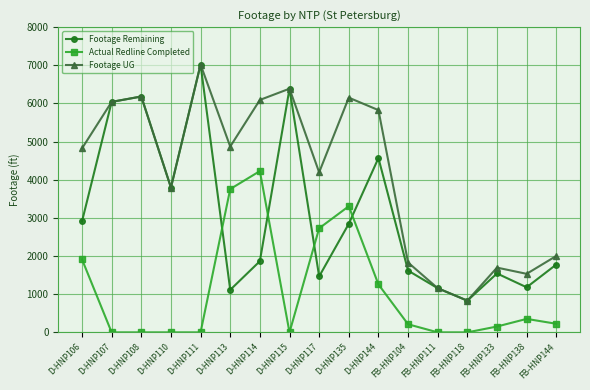

At D-HNP117, list the series in order from smallest to largest.

Footage Remaining, Actual Redline Completed, Footage UG